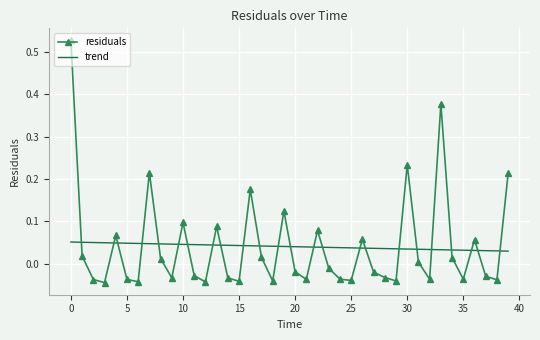

Which series has the largest range (max minus min)?

residuals